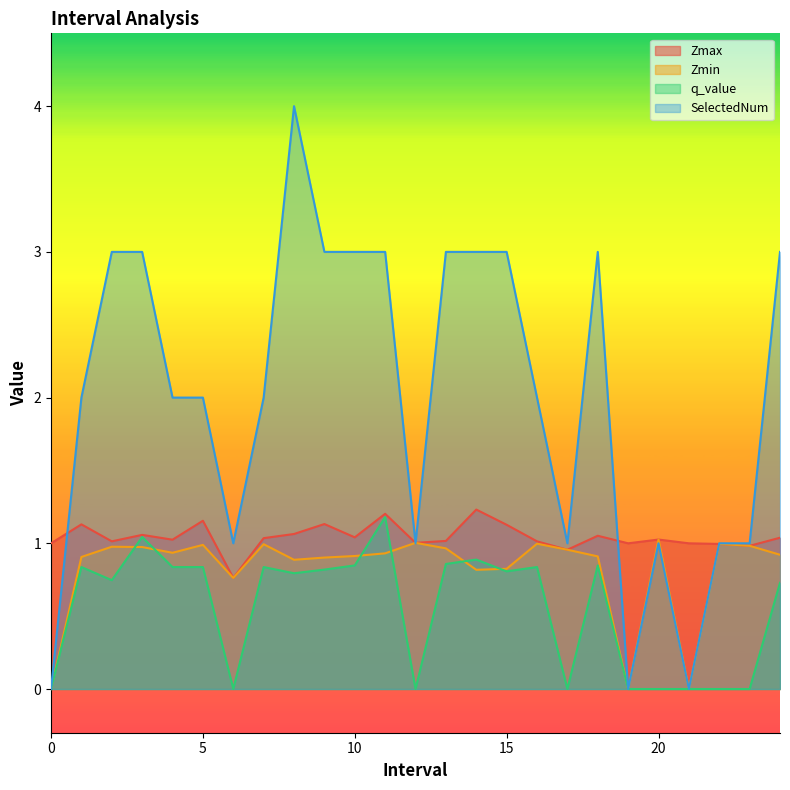

At which category does Zmin reach its first local peak?

2.0